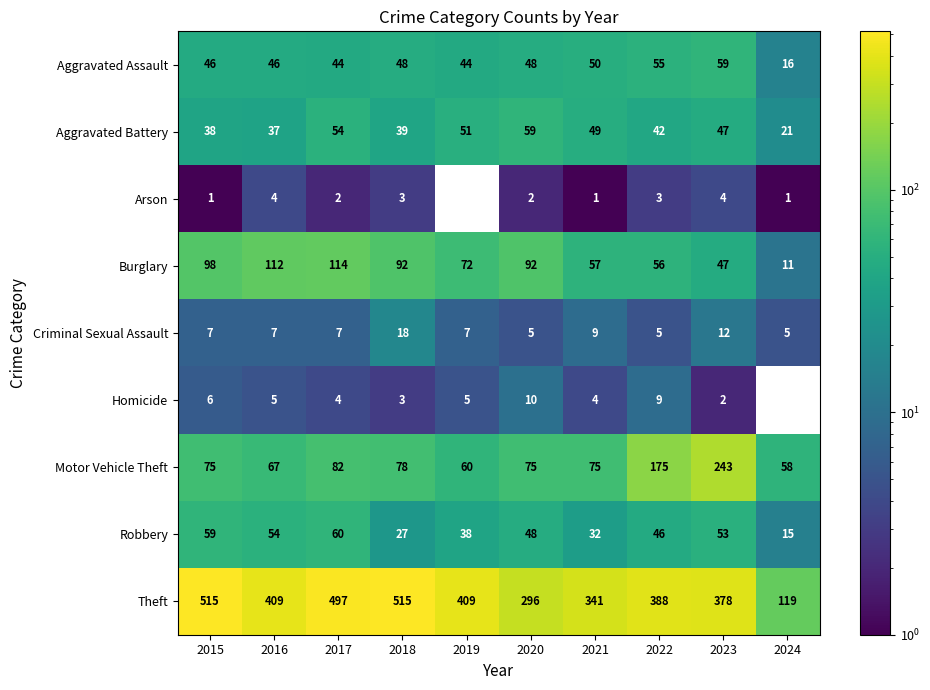

Which series has the widest spread of values?

Theft